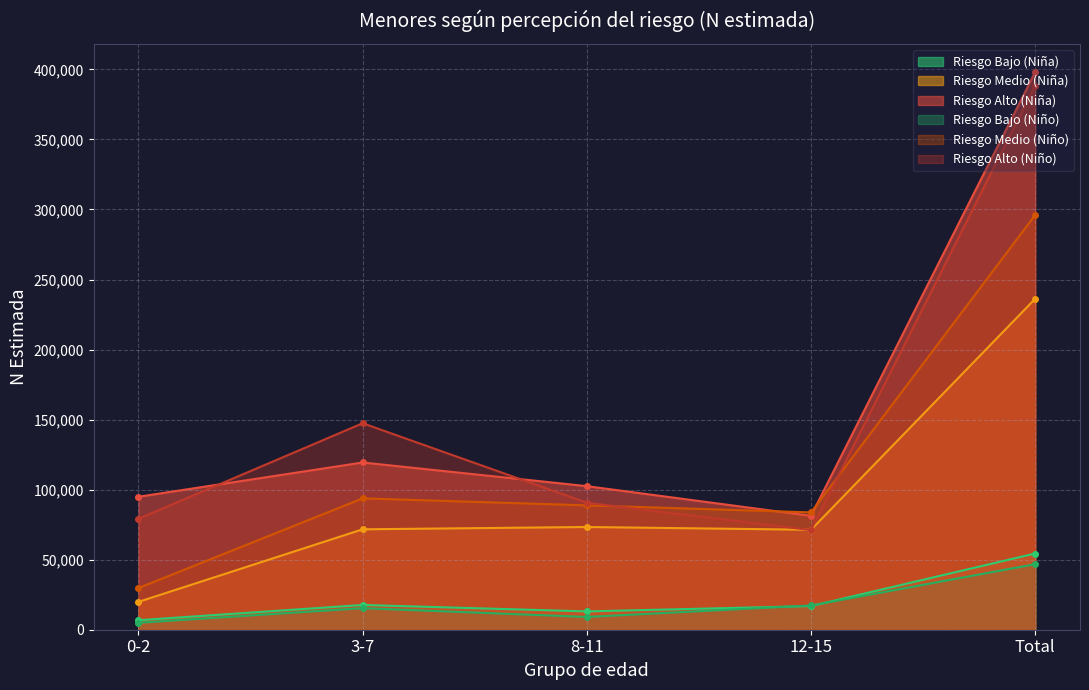

How many values in the Riesgo Bajo (Niña) series are below 16886?

2